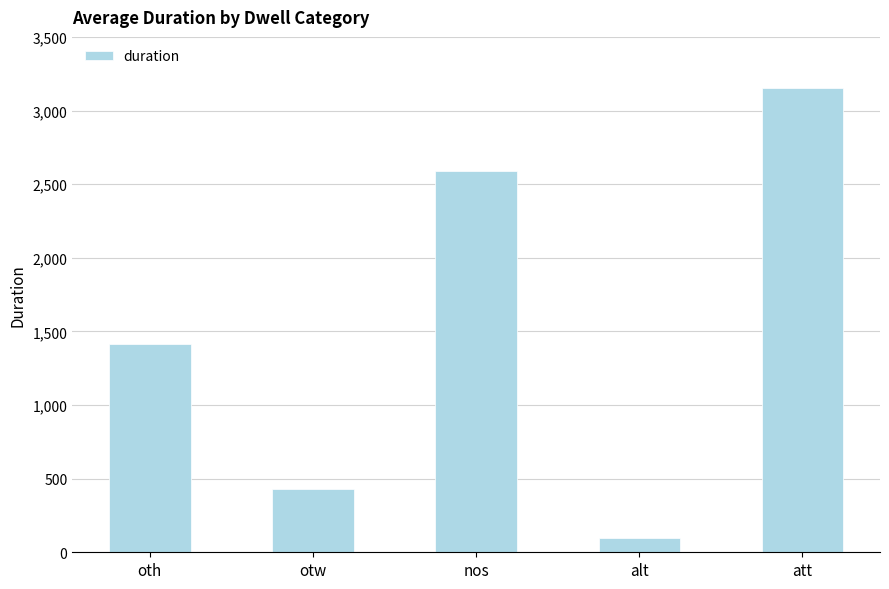

At which label is the value closest to 1628?

oth